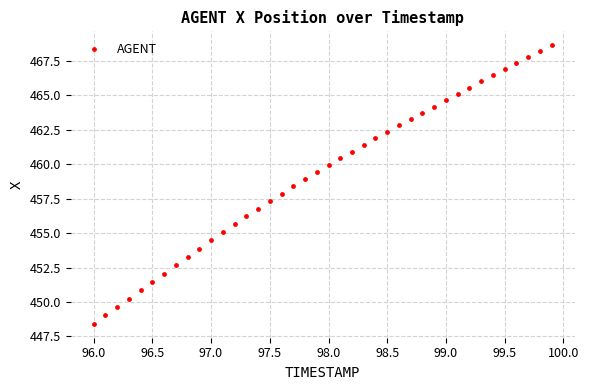

What is the range of X values (max minus min)?

3.9